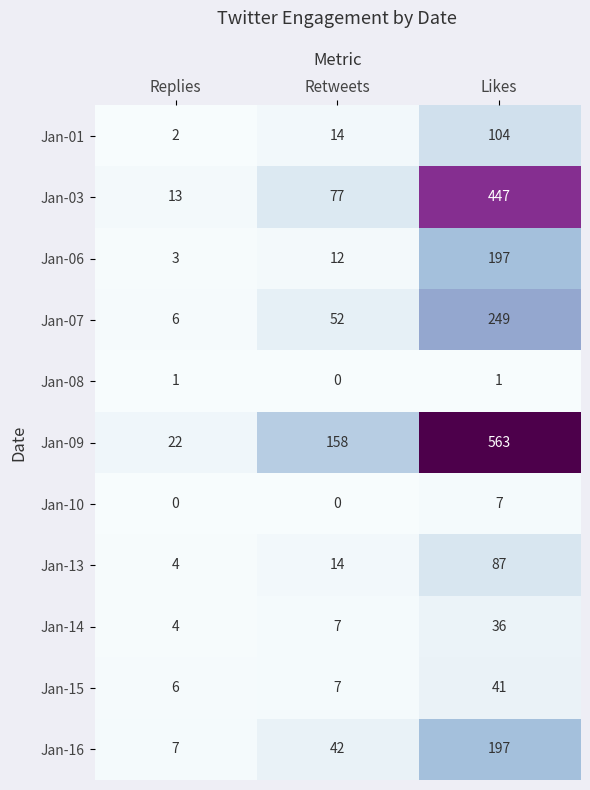

The value of Jan-16 at Likes is 197. True or false?

True